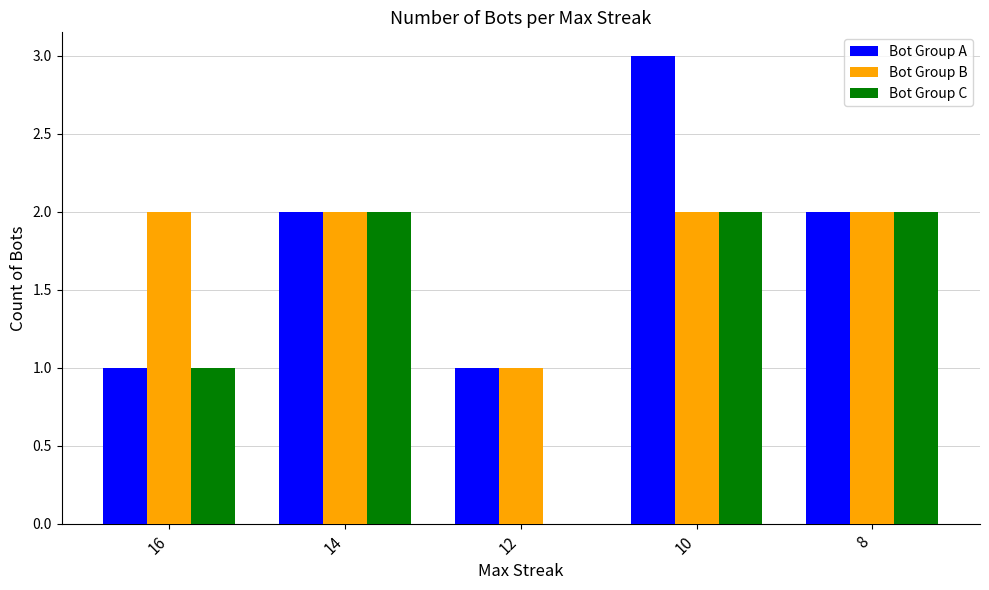

How many distinct data groups are displayed?

3